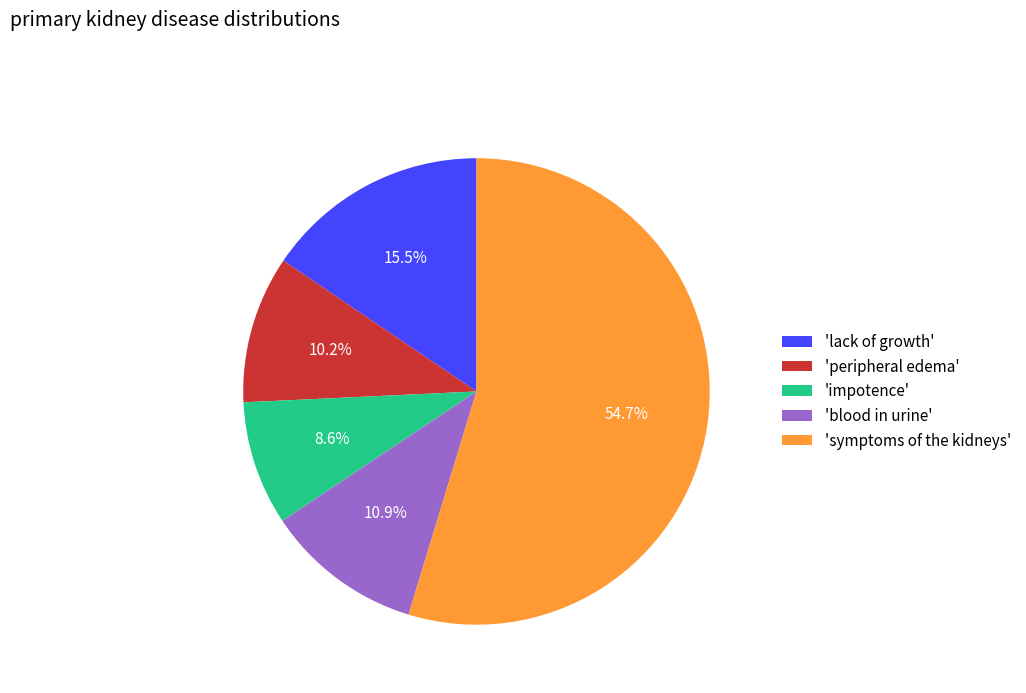

Is there a majority slice in this chart?

Yes